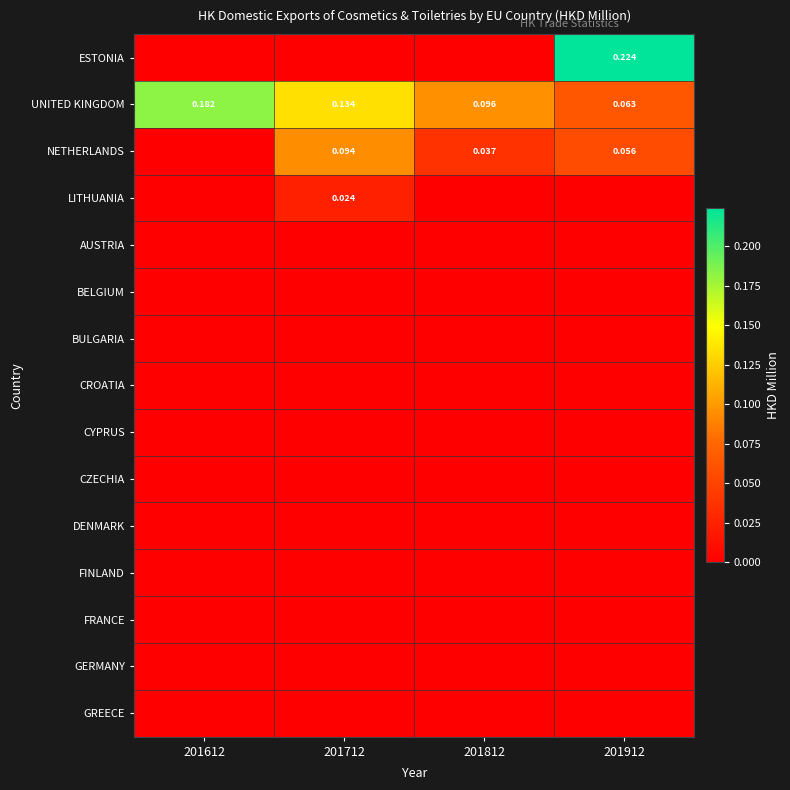

Between 201612 and 201712, which is larger?

201612